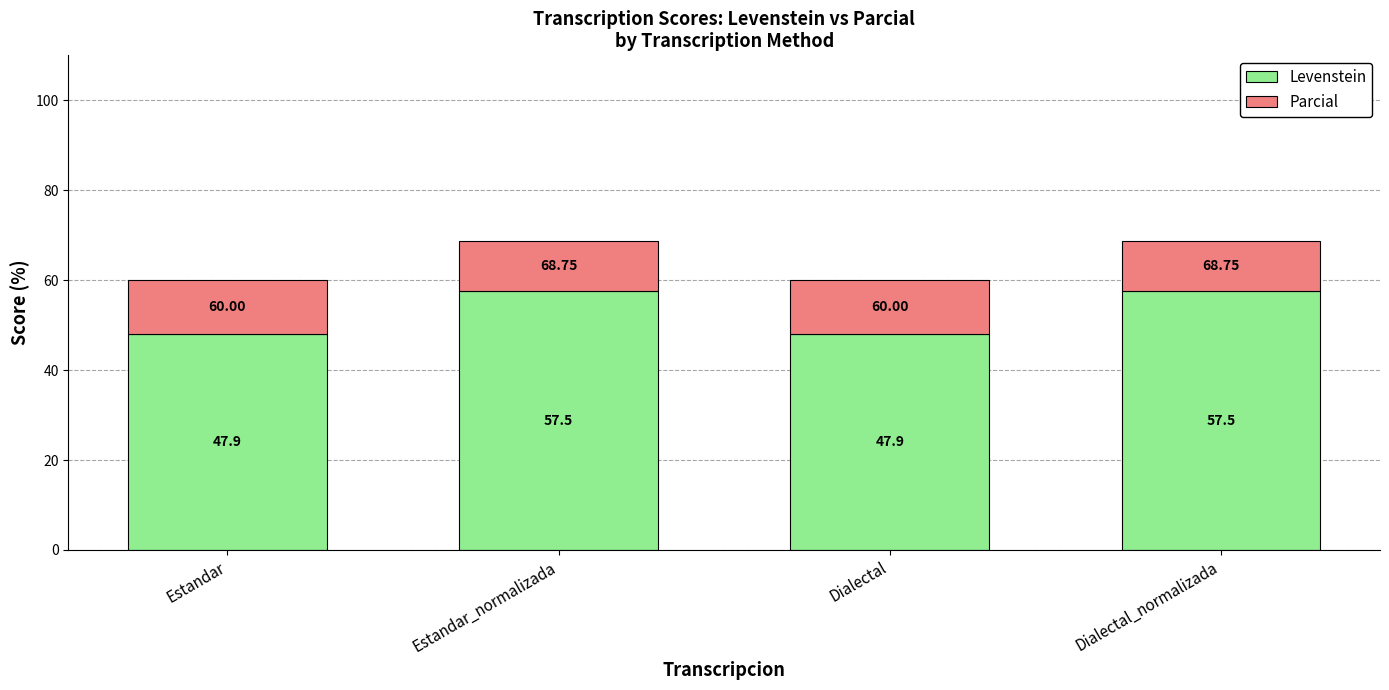

What is the total value across all series at Dialectal?

60.0